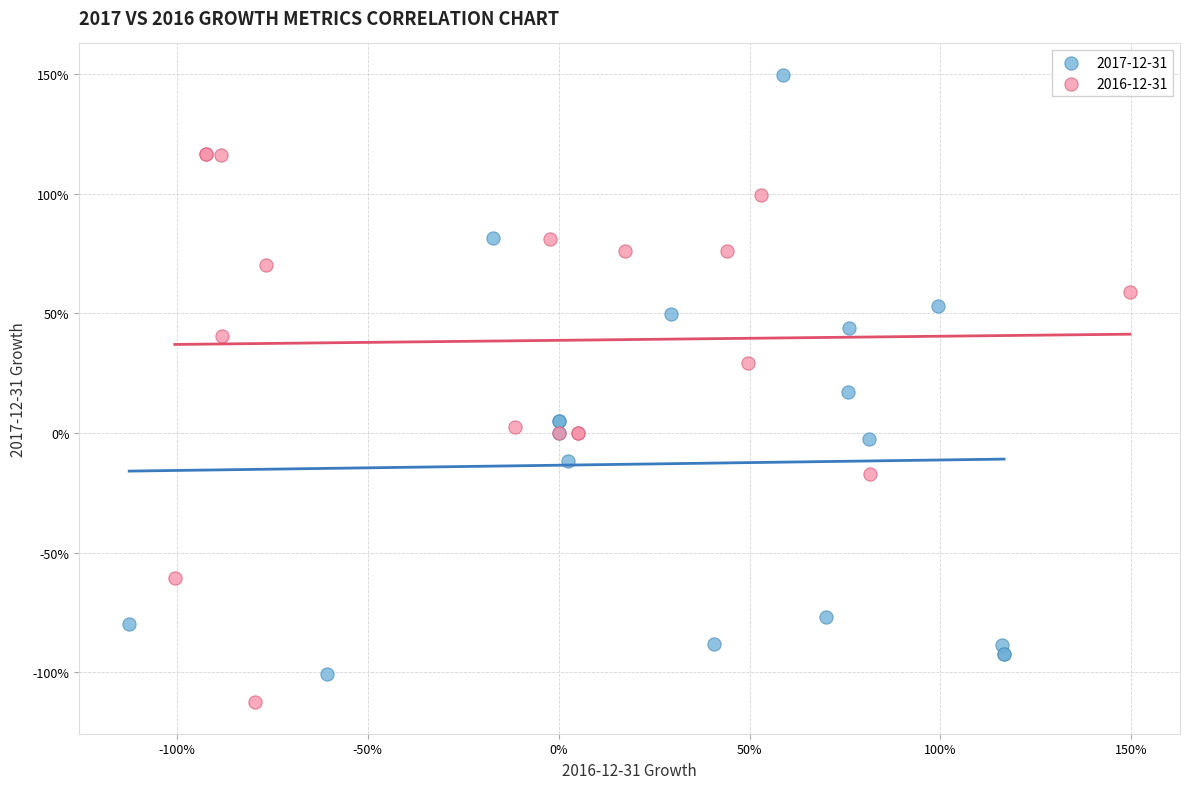

Which series has the widest spread of Y values?

2017-12-31